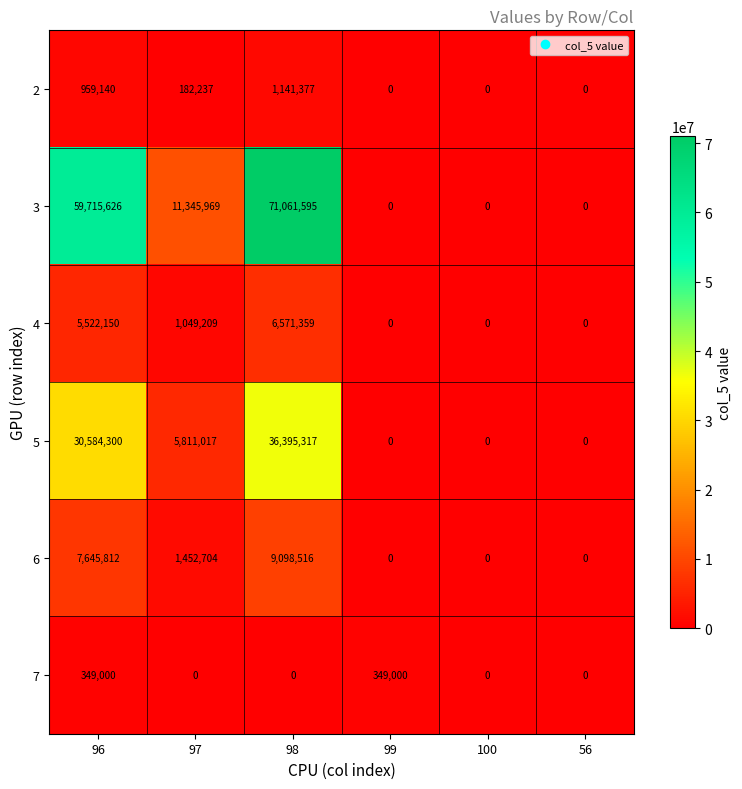

Is it true that 2 equals 0 at 100?

True